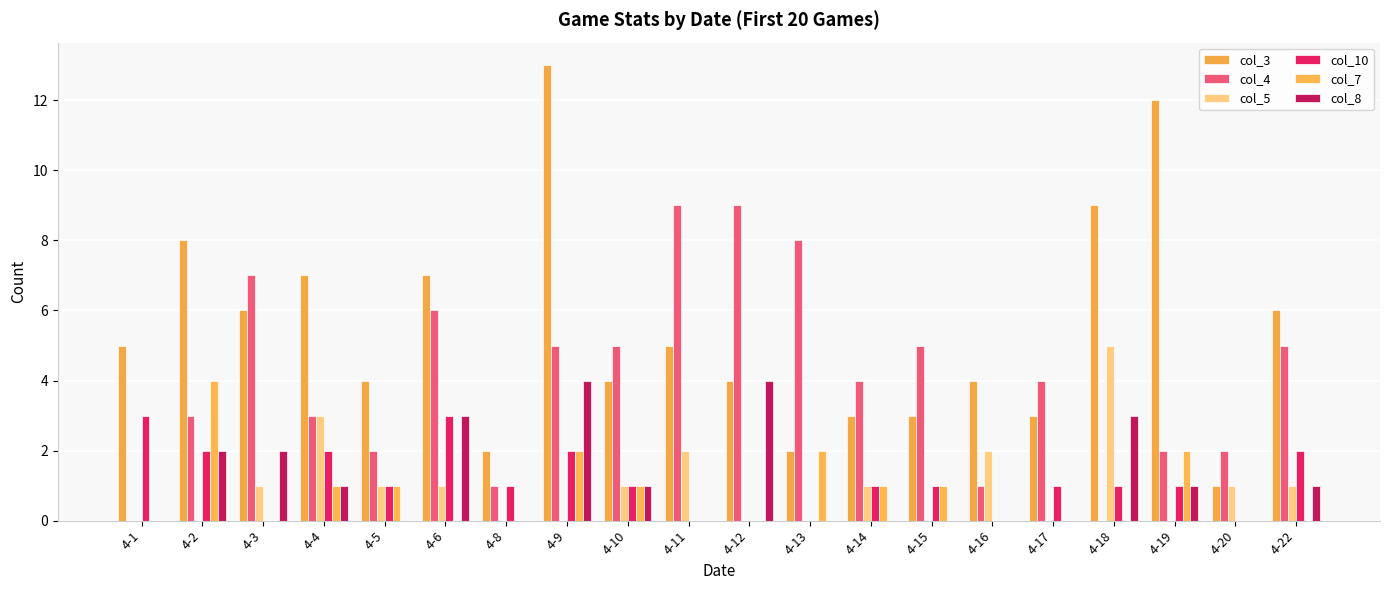

Are the bars horizontal?

No